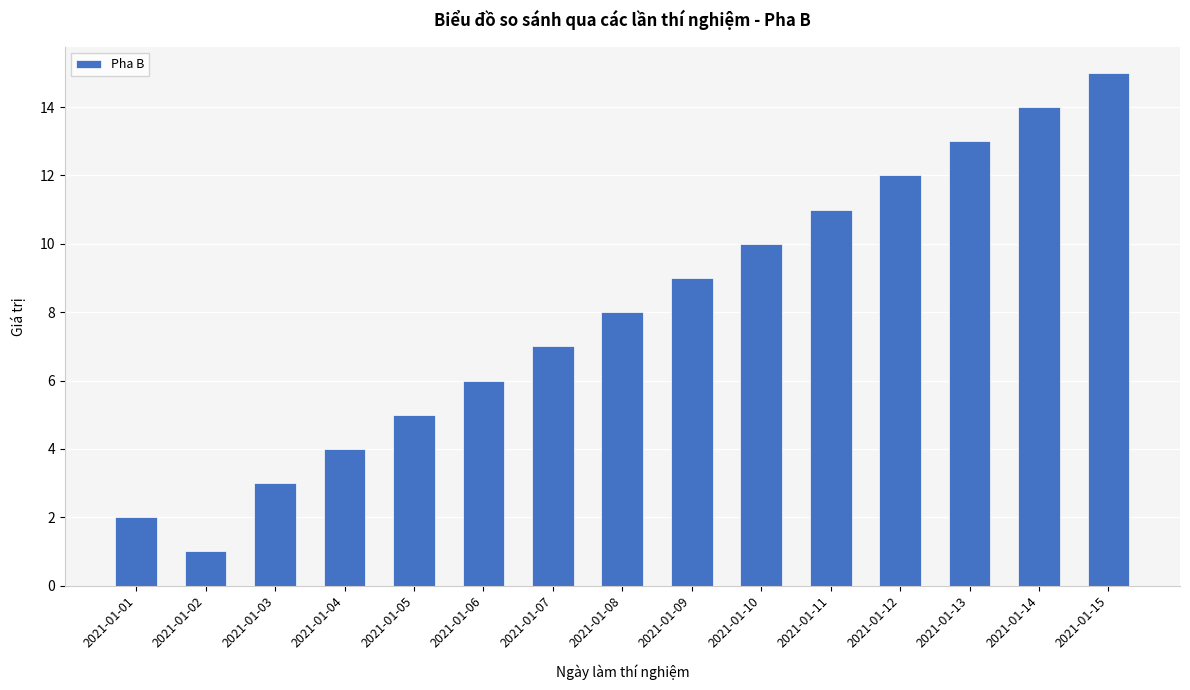

At which label is the value closest to 8?

2021-01-08